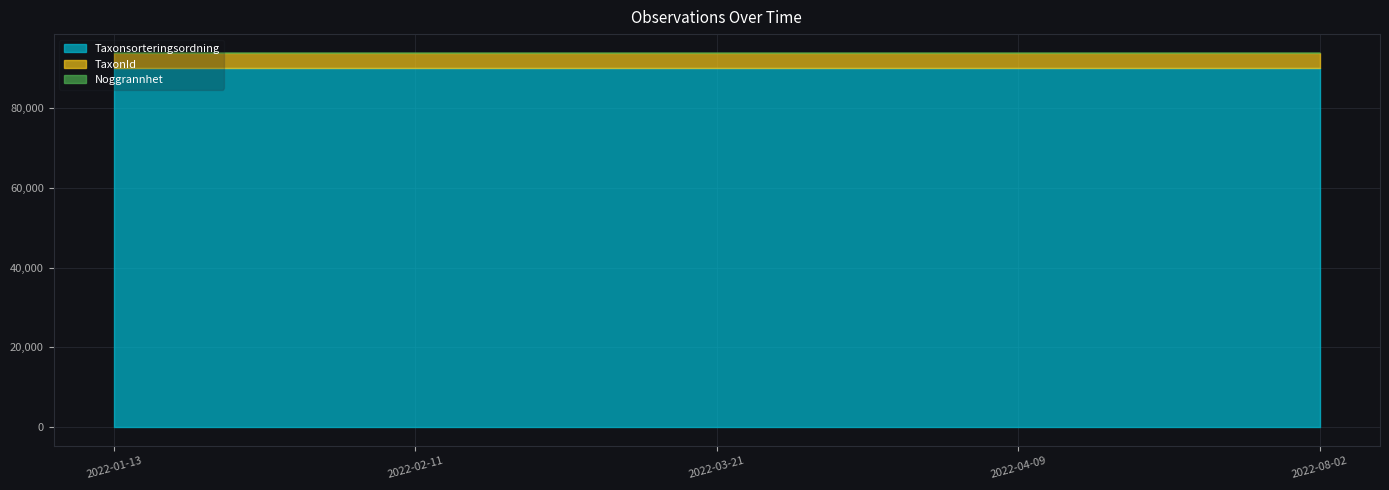

Read the Taxonsorteringsordning value at 2022-08-02.

89940